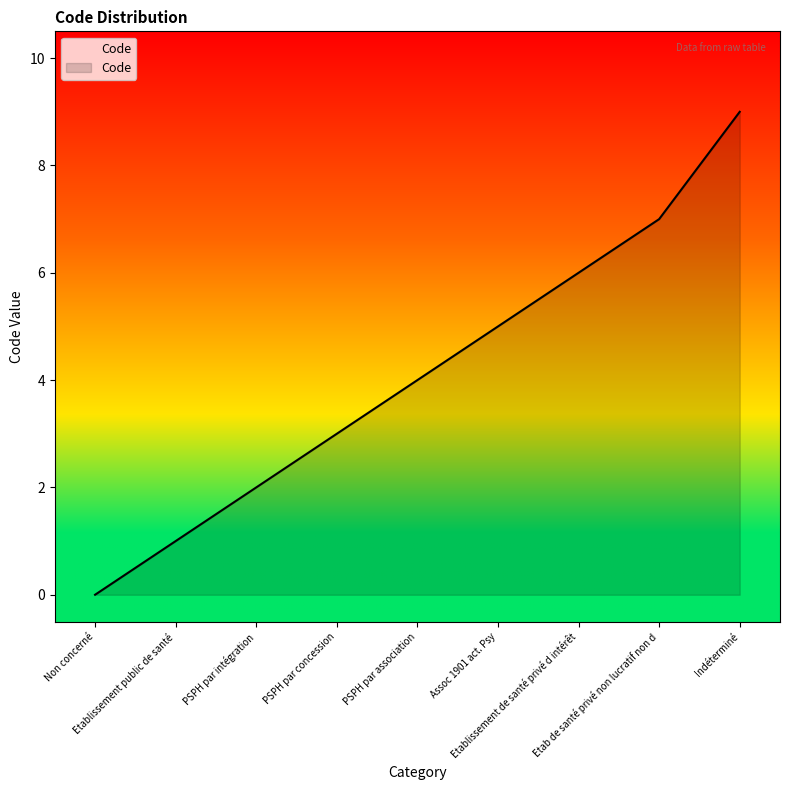

What is the ratio of the value at Etablissement de santé privé d intérêt to the value at PSPH par intégration?

3.0